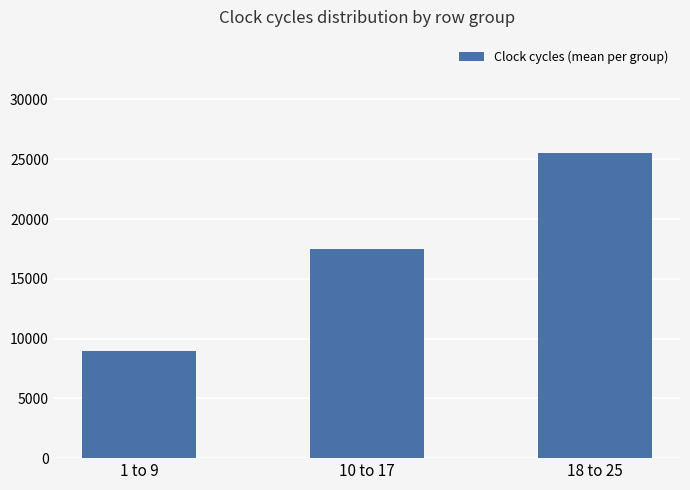

Reading right to left, extract all data points from this chart.

18 to 25=25500	10 to 17=17500	1 to 9=9000